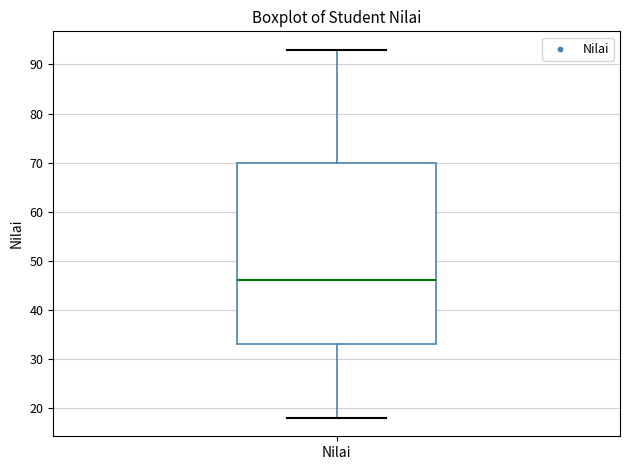

Read this box plot against the y-axis: the position of the median line, the range covered by the box, and the ends of both whiskers. The values are not printed on the chart, so give them approximately, as read against the axis.

median 46, box 33 to 70, whiskers 18 to 93